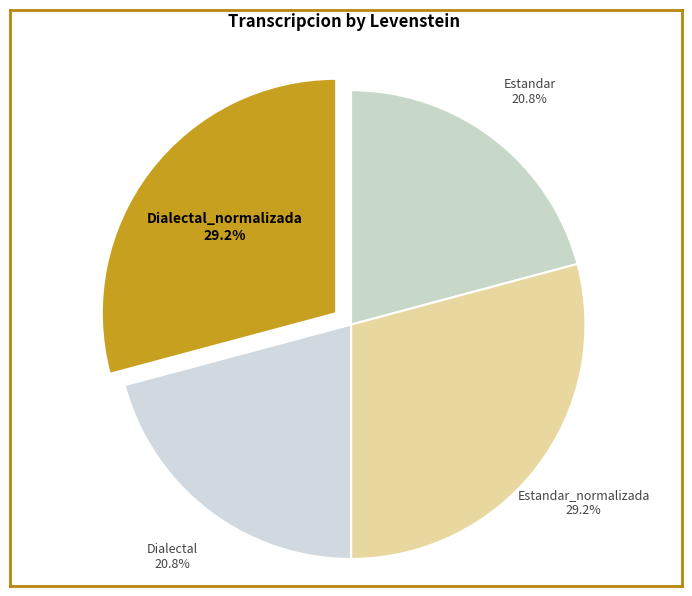

How many slices are in this pie chart?

4